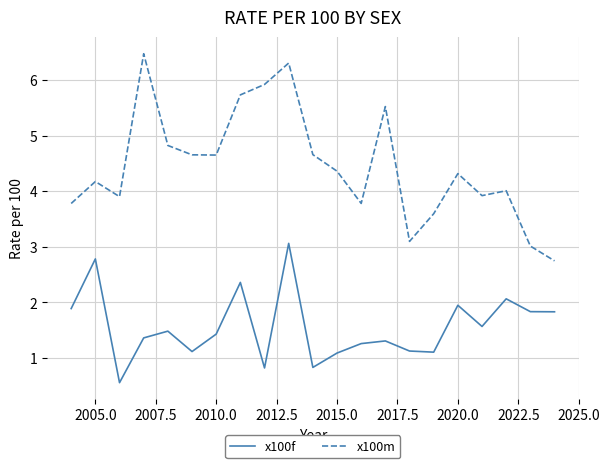

Rank the series by their average value, from highest to lowest.

x100m, x100f